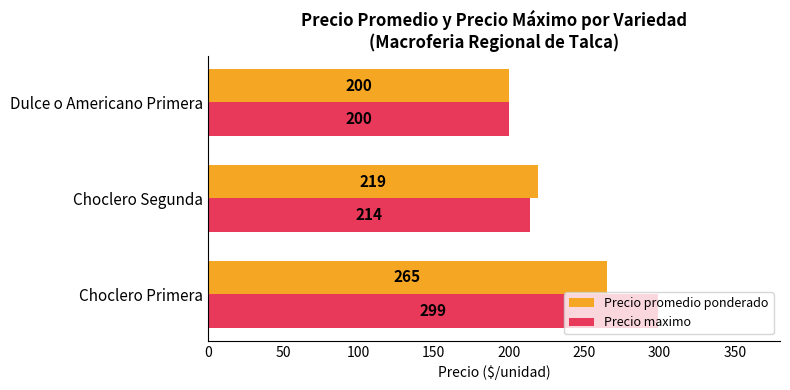

Which series has the largest total across all categories?

Precio maximo